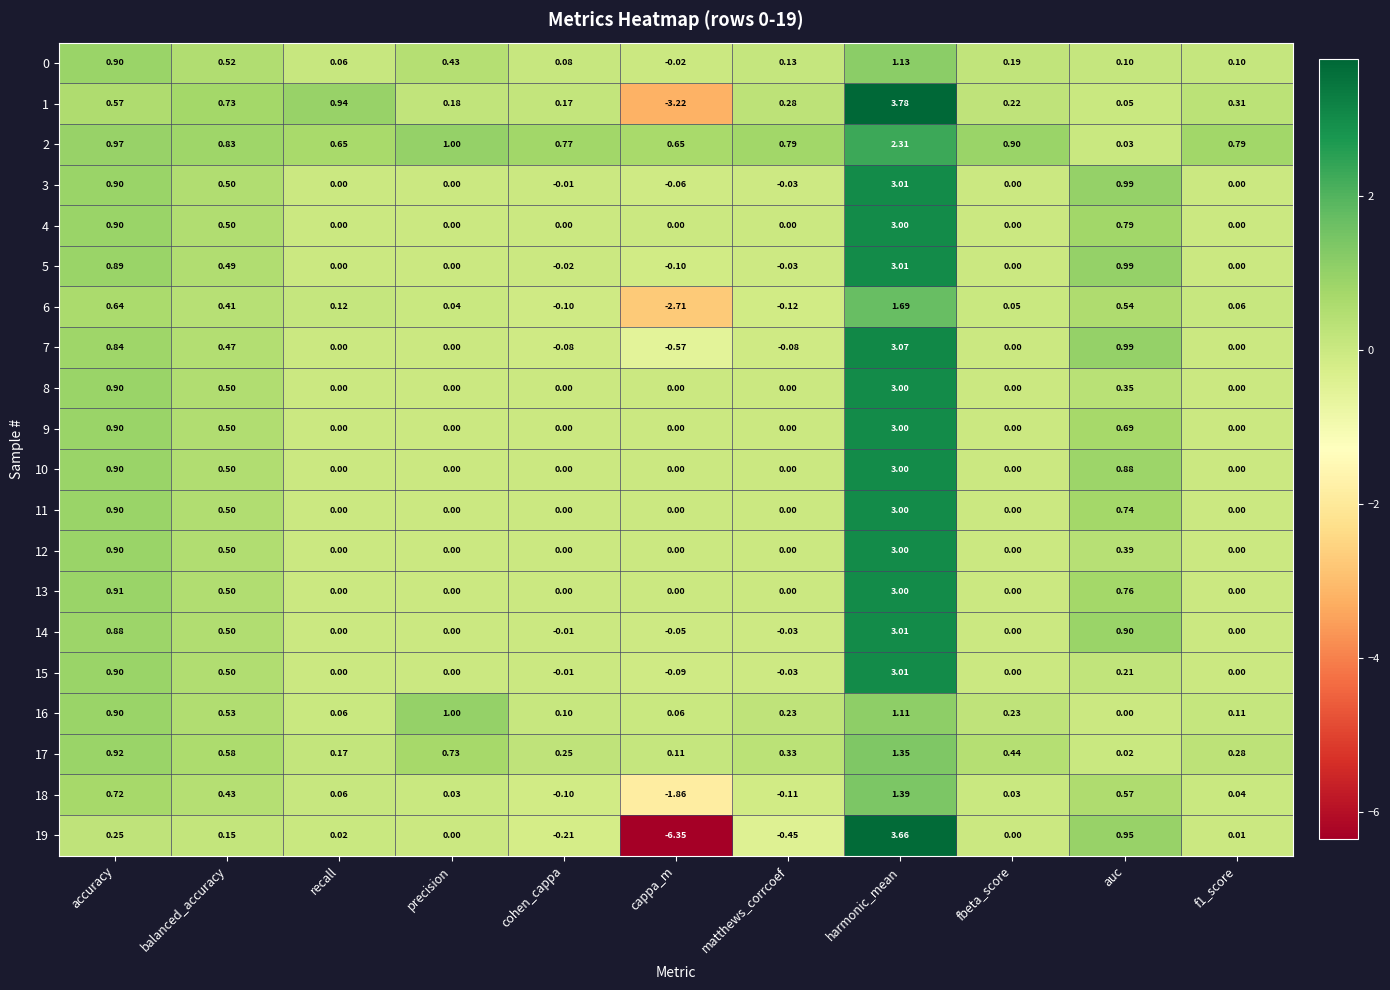

Which label corresponds to the largest value in the chart?

harmonic_mean